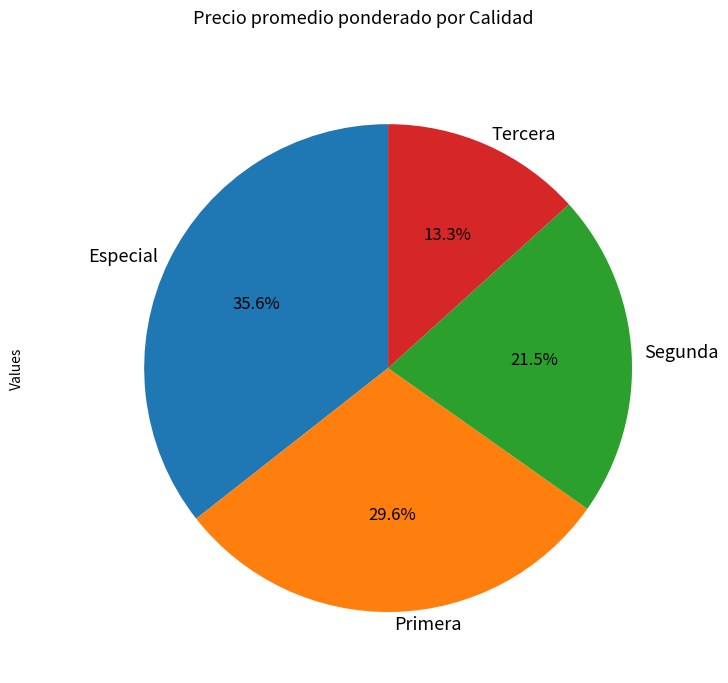

Does Especial represent more than half of the total?

No